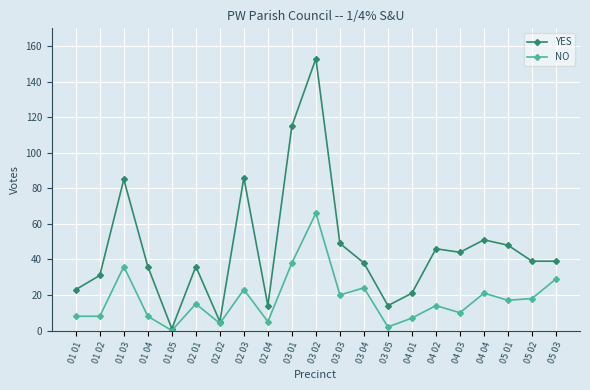

The NO series shows 93 at 03 02. True or false?

False